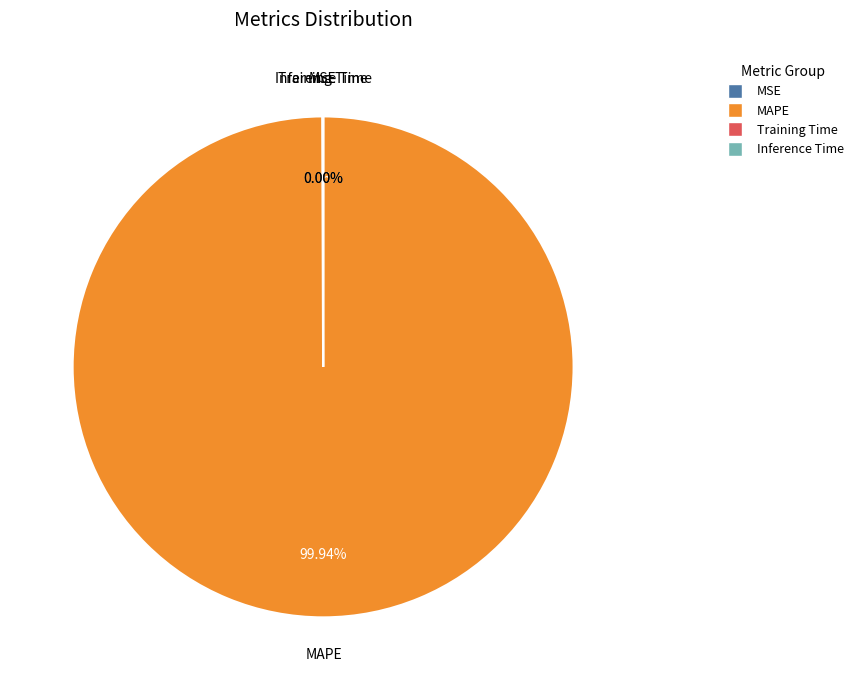

Which slice is the largest?

MAPE